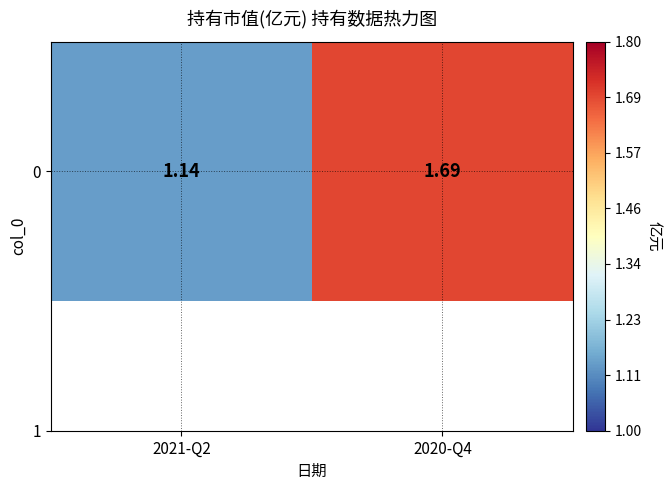

How many categories are shown in the chart?

2